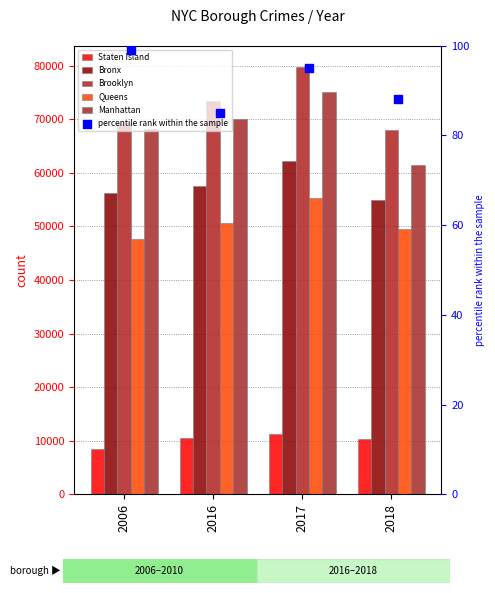

Is the value of Bronx at 2018 greater than the value of Manhattan at 2006?

No